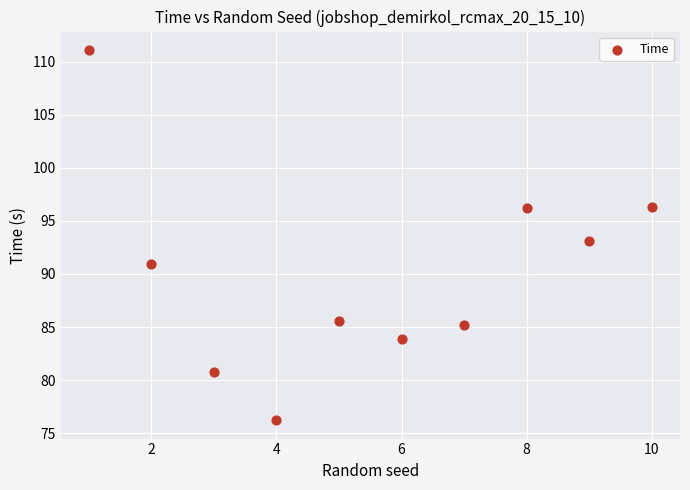

What is the range of X values (max minus min)?

9.0